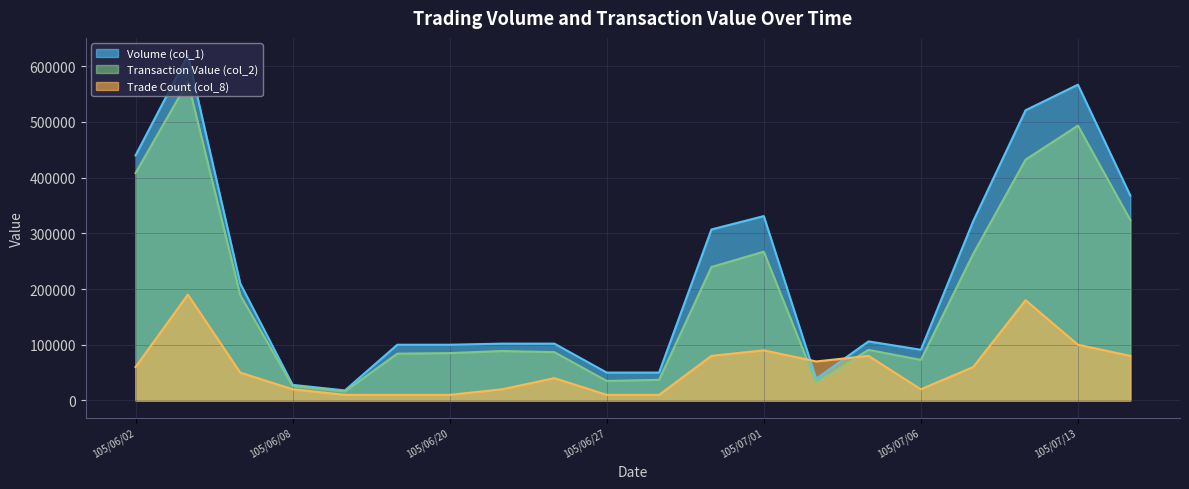

Reading left to right, what are all the values shown in this chart?

Volume (col_1): 105/06/02=440000	105/06/03=620000	105/06/04=210000	105/06/08=28000	105/06/13=18000	105/06/14=100000	105/06/20=100000	105/06/22=102000	105/06/23=102000	105/06/27=50000	105/06/28=50000	105/06/30=307000	105/07/01=331000	105/07/04=39000	105/07/05=106000	105/07/06=91000	105/07/11=322000	105/07/12=521000	105/07/13=567000	105/07/14=368000
Transaction Value (col_2): 105/06/02=408250	105/06/03=572500	105/06/04=189000	105/06/08=26140	105/06/13=16200	105/06/14=84000	105/06/20=85000	105/06/22=88740	105/06/23=86700	105/06/27=35000	105/06/28=37000	105/06/30=239560	105/07/01=267150	105/07/04=32380	105/07/05=90810	105/07/06=72800	105/07/11=263250	105/07/12=432300	105/07/13=493530	105/07/14=324240
Trade Count (col_8): 105/06/02=60000	105/06/03=190000	105/06/04=50000	105/06/08=20000	105/06/13=10000	105/06/14=10000	105/06/20=10000	105/06/22=20000	105/06/23=40000	105/06/27=10000	105/06/28=10000	105/06/30=80000	105/07/01=90000	105/07/04=70000	105/07/05=80000	105/07/06=20000	105/07/11=60000	105/07/12=180000	105/07/13=100000	105/07/14=80000